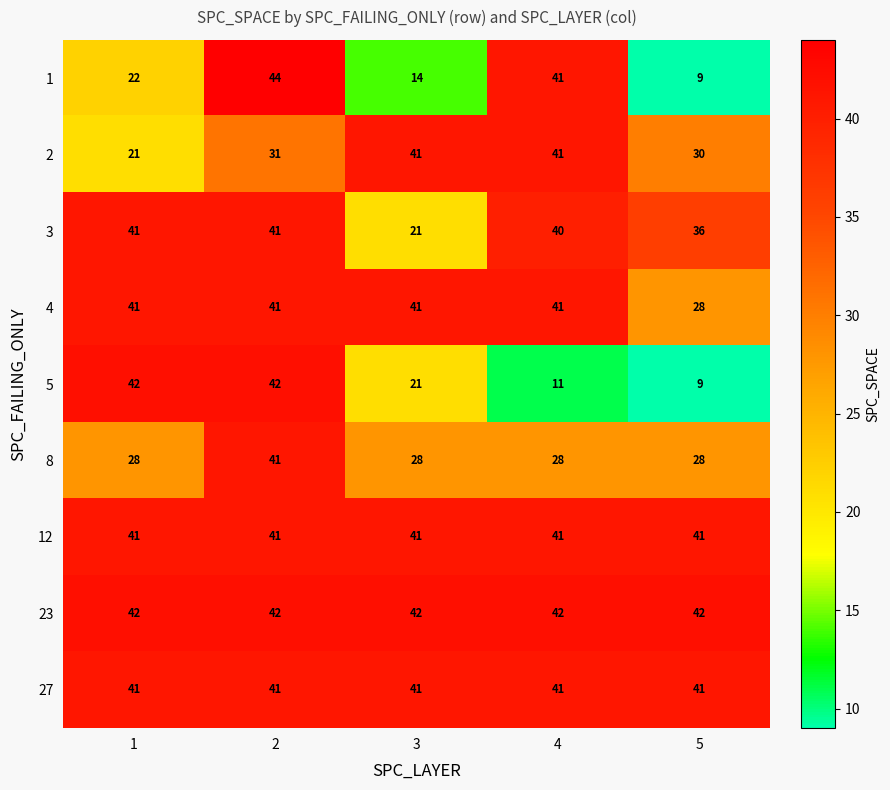

What is the difference between the maximum and minimum values in the 1 series?

35